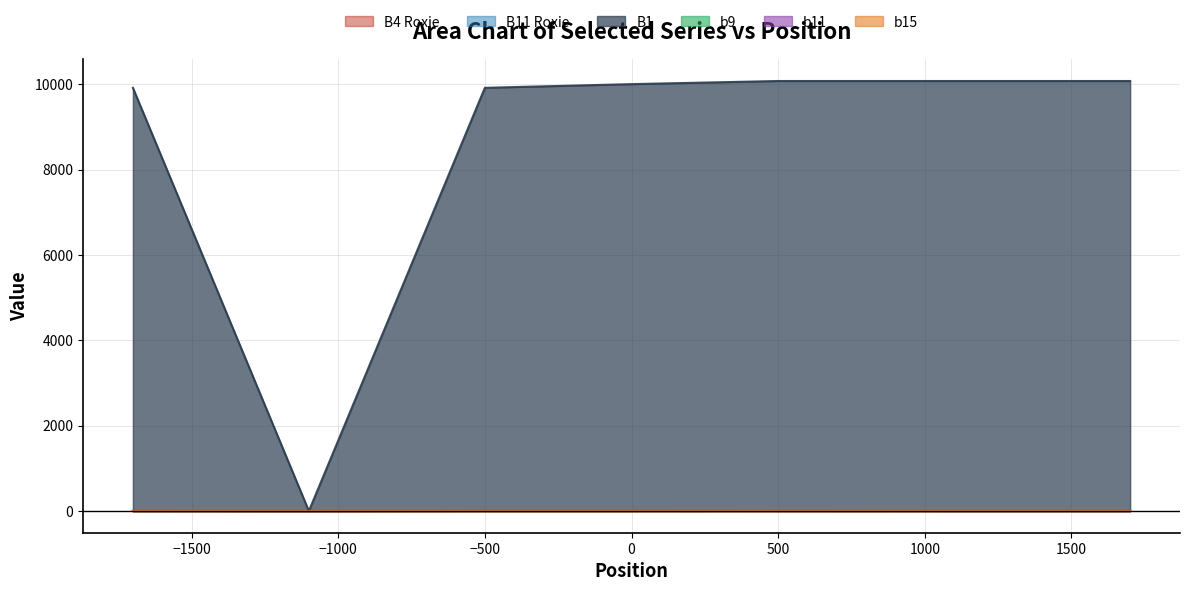

What is the smallest value displayed?

-4.3